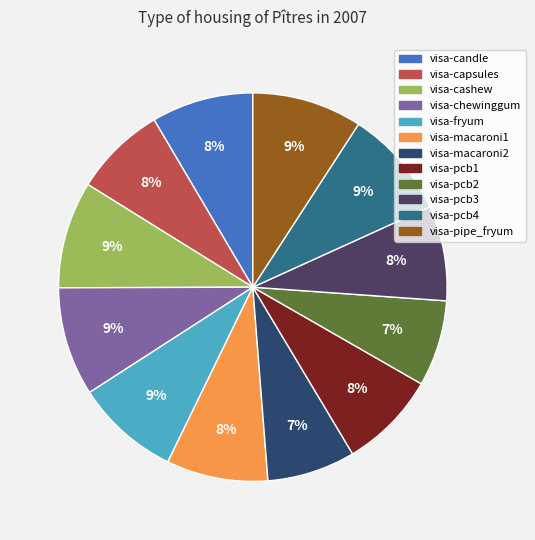

Count the number of slices in the pie.

12